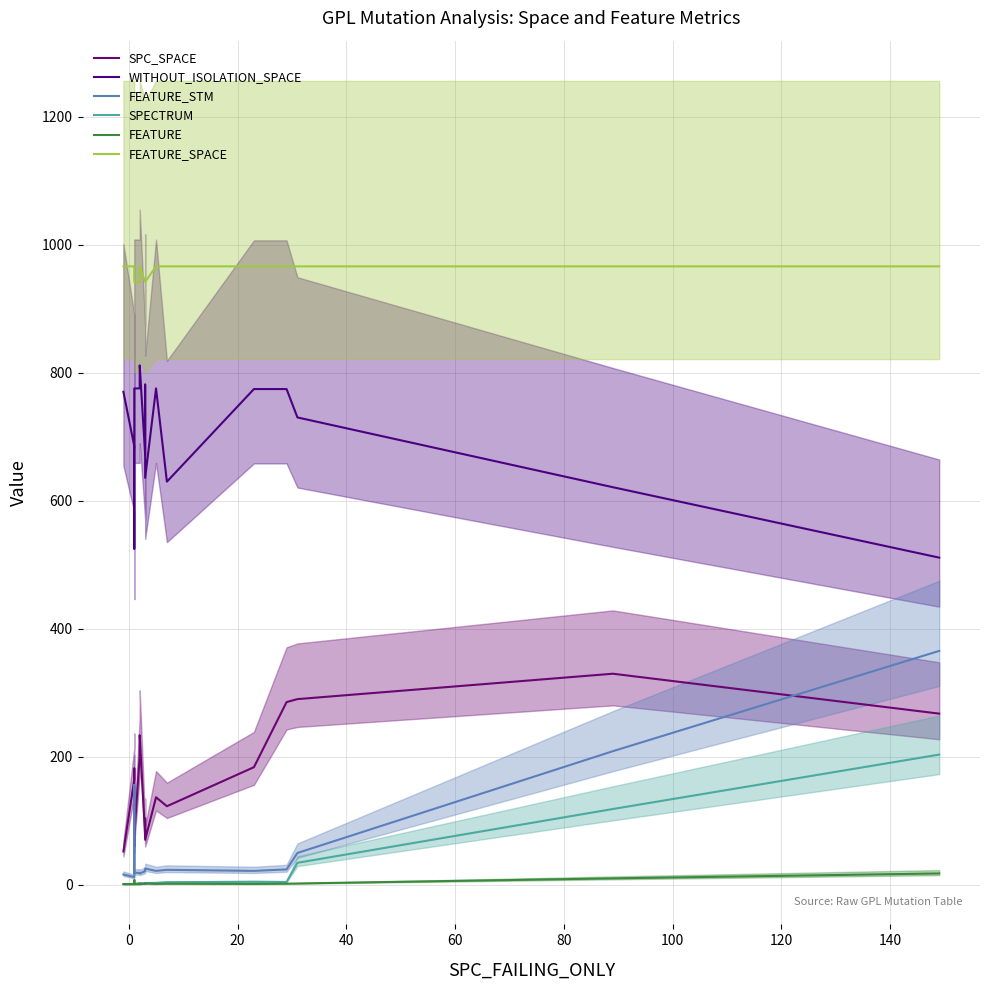

What is the difference between the maximum and minimum values in the WITHOUT_ISOLATION_SPACE series?

300.3